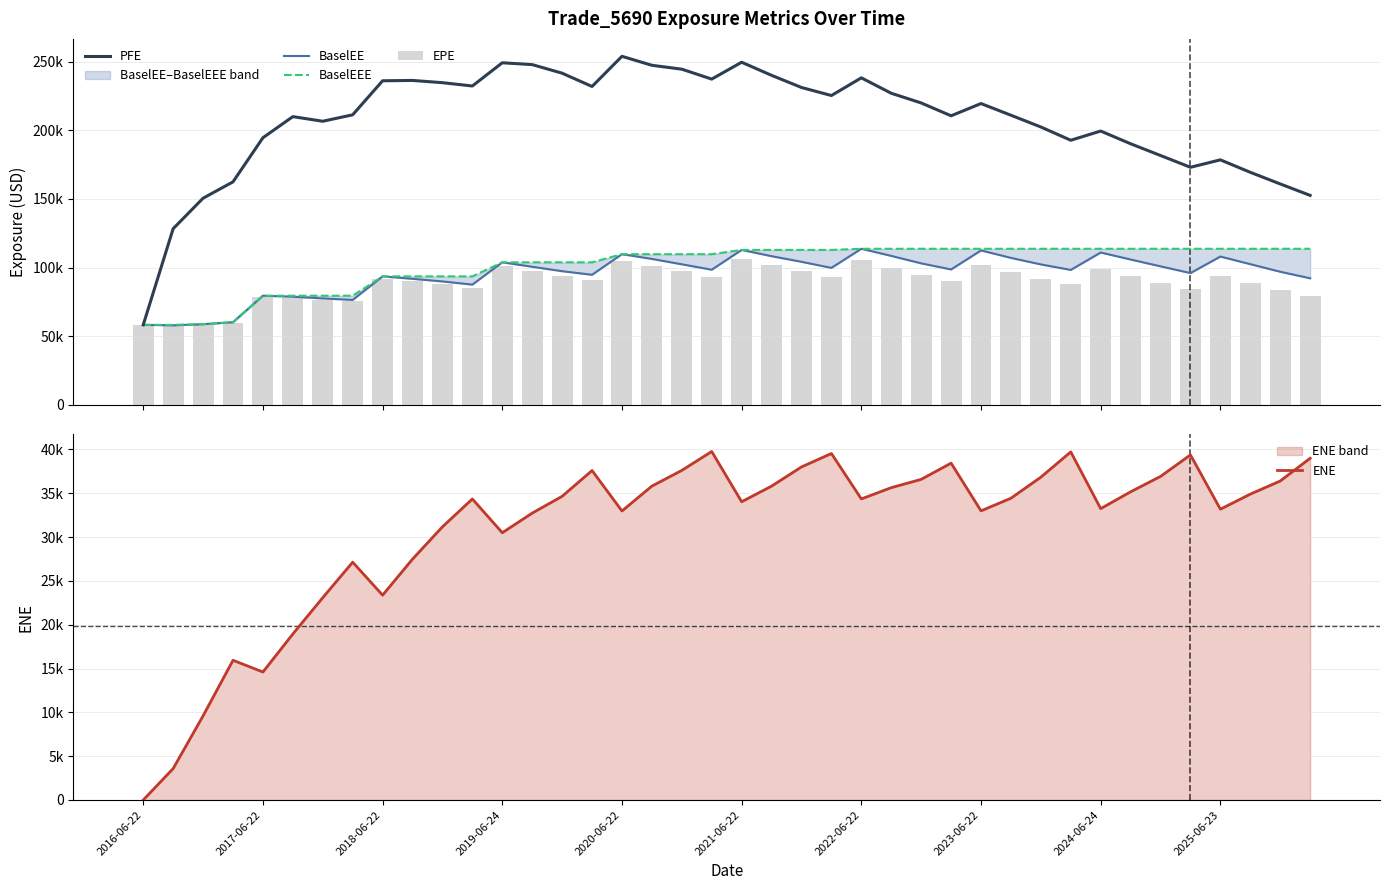

Rank the series at 27 from lowest to highest value.

ENE, EPE, BaselEE, BaselEEE, PFE